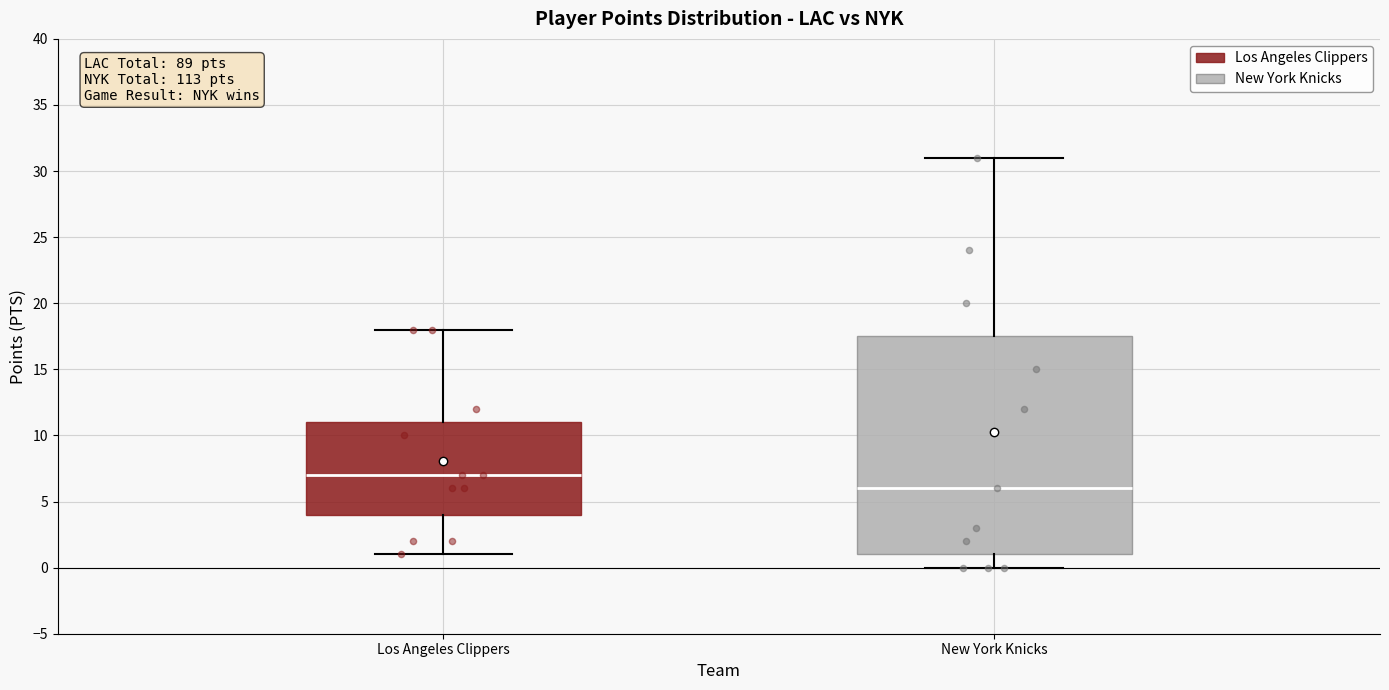

Reading left to right, transcribe this box plot: for each box, give where its median line is, the range the box spans, and where its two whiskers end, as read against the y-axis. The values are not printed on the chart, so give them approximately, as read against the axis.

Los Angeles Clippers: median 7.0, box 4.0 to 11.0, whiskers 1.0 to 18.0
New York Knicks: median 6.0, box 1.0 to 17.5, whiskers 0.0 to 31.0